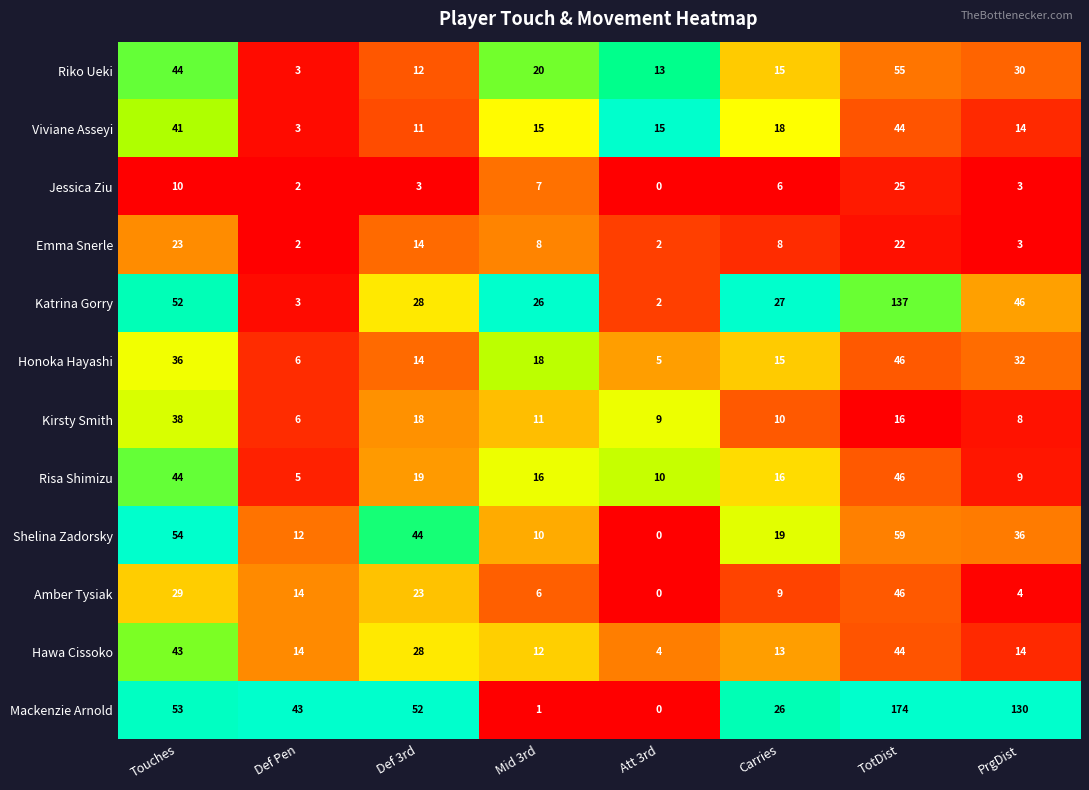

The value of Mackenzie Arnold at Att 3rd is -54. True or false?

False